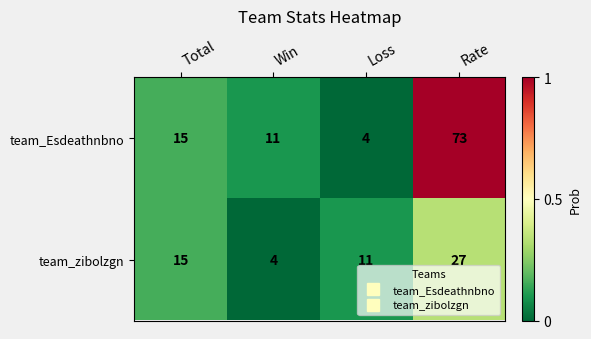

True or false: team_Esdeathnbno has a value of 4 at Loss.

True